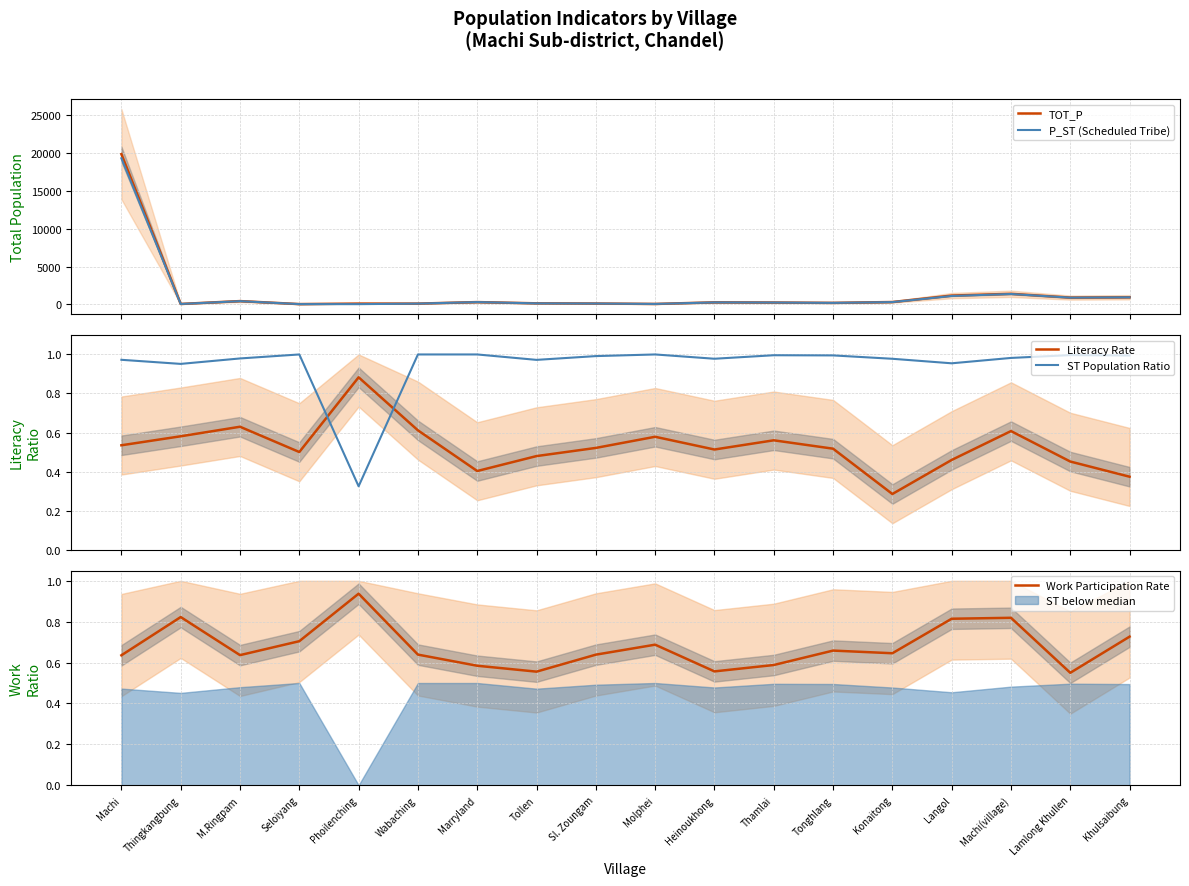

Reading right to left, list all the values displayed in this chart.

TOT_P: 948.0	902.0	1403.0	1169.0	316.0	205.0	250.0	273.0	64.0	119.0	144.0	308.0	108.0	111.0	44.0	440.0	62.0	19865.0
P_ST (Scheduled Tribe): 943.0	899.0	1378.0	1116.0	309.0	204.0	249.0	267.0	64.0	118.0	140.0	308.0	108.0	36.0	44.0	431.0	59.0	19321.0
Literacy Rate: 0.4	0.5	0.6	0.5	0.3	0.5	0.6	0.5	0.6	0.5	0.5	0.4	0.6	0.9	0.5	0.6	0.6	0.5
ST Population Ratio: 1.0	1.0	1.0	1.0	1.0	1.0	1.0	1.0	1.0	1.0	1.0	1.0	1.0	0.3	1.0	1.0	1.0	1.0
Work Participation Rate: 0.7	0.5	0.8	0.8	0.6	0.7	0.6	0.6	0.7	0.6	0.6	0.6	0.6	0.9	0.7	0.6	0.8	0.6